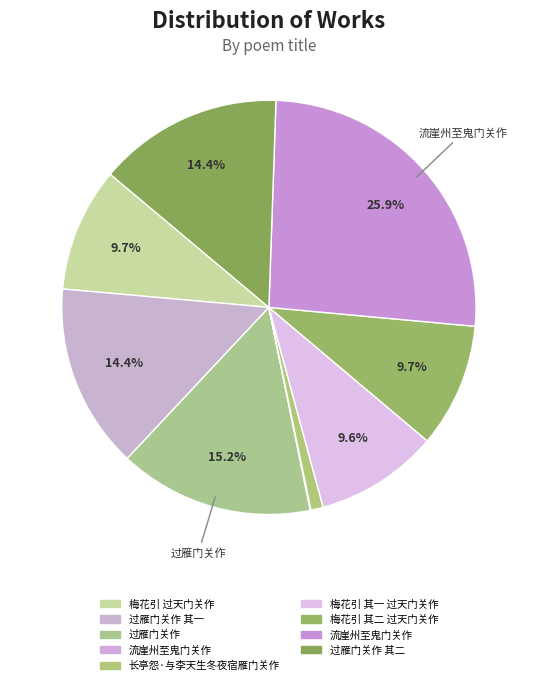

Which slice is the largest?

流崖州至鬼门关作